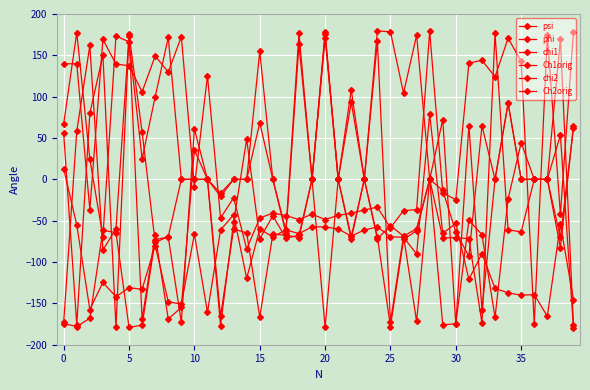

How many data points in chi1 are above -69?

19